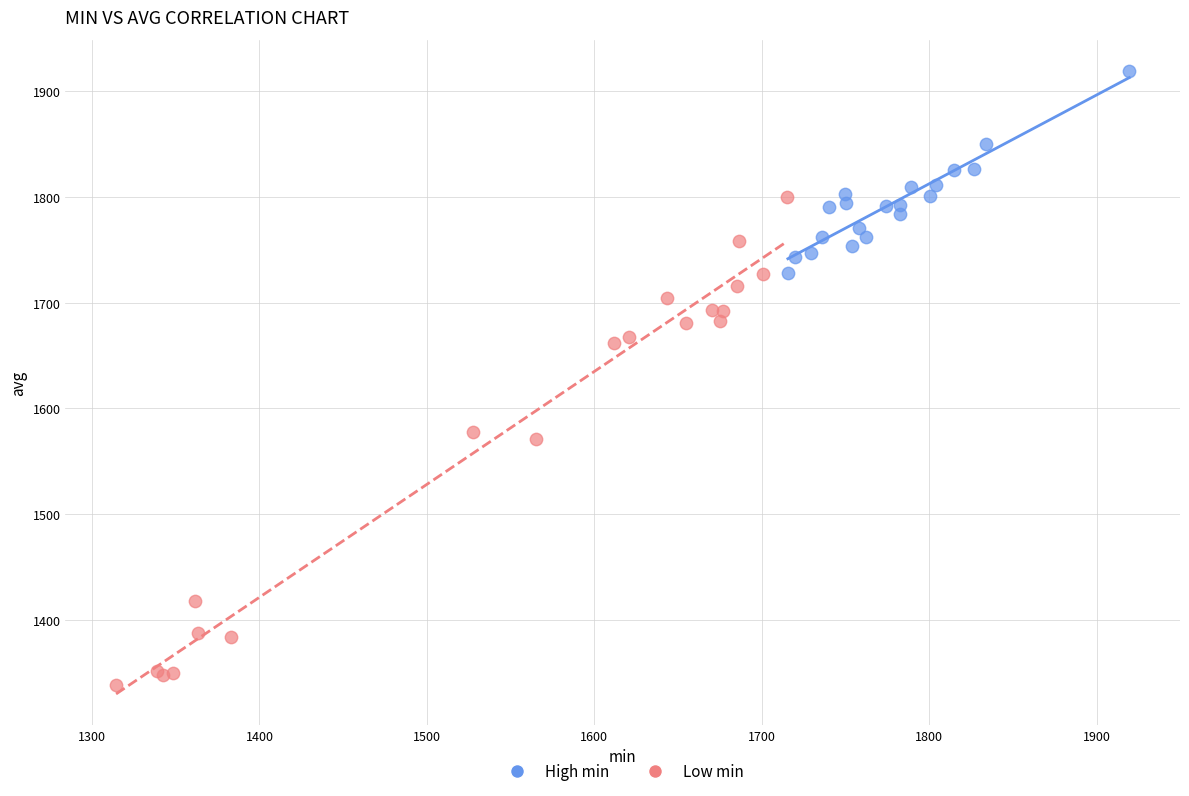

What are all the series names shown in the legend?

High min, Low min